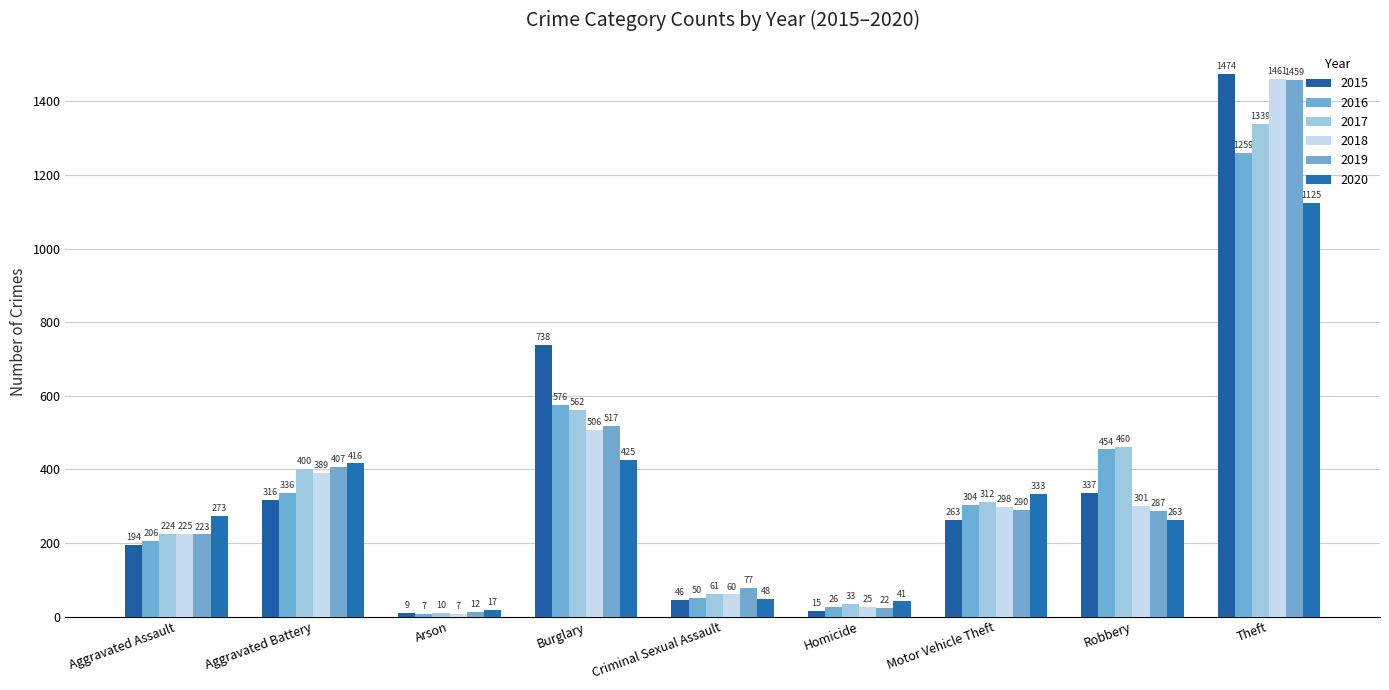

What are all the series names shown in the legend?

2015, 2016, 2017, 2018, 2019, 2020